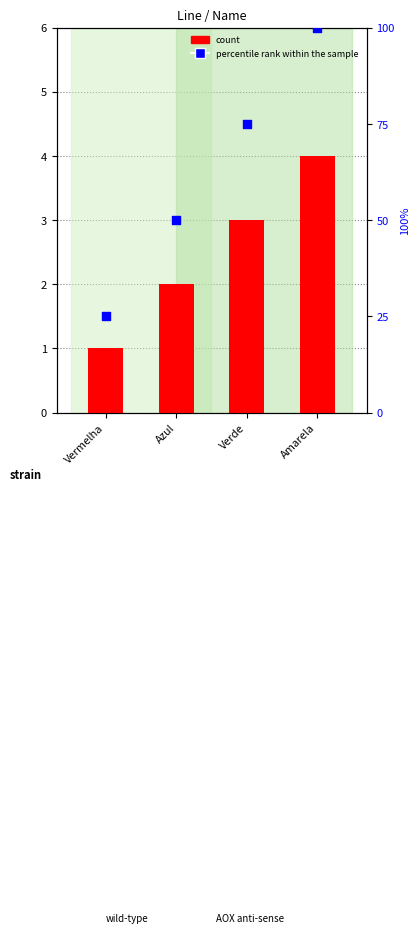

Which series contains the highest Y value?

percentile rank within the sample